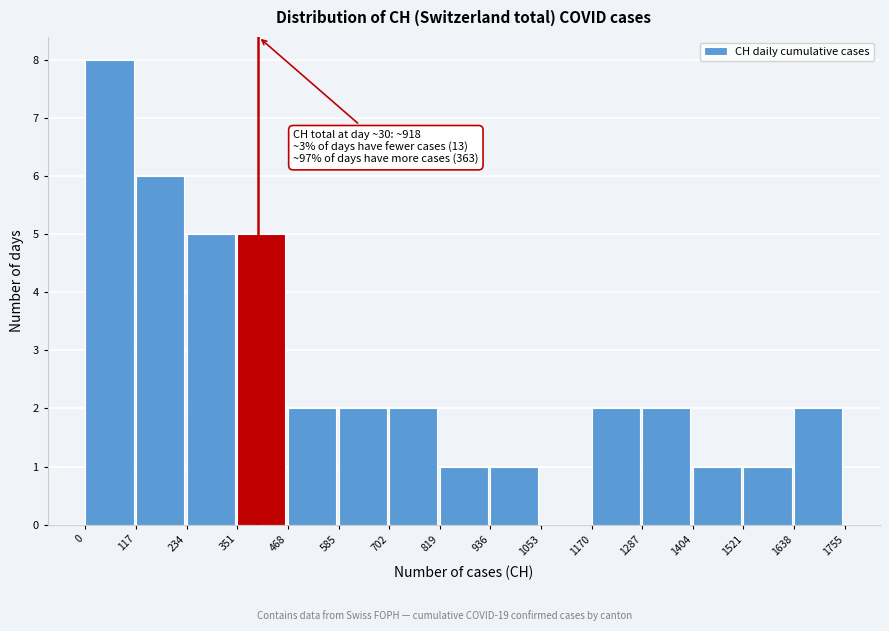

Which range on the x-axis has the tallest bar?

0 to 117